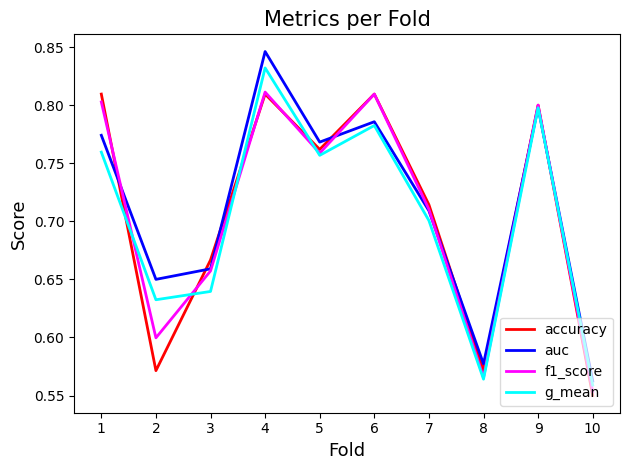

Rank the series at 10 from lowest to highest value.

accuracy, f1_score, g_mean, auc